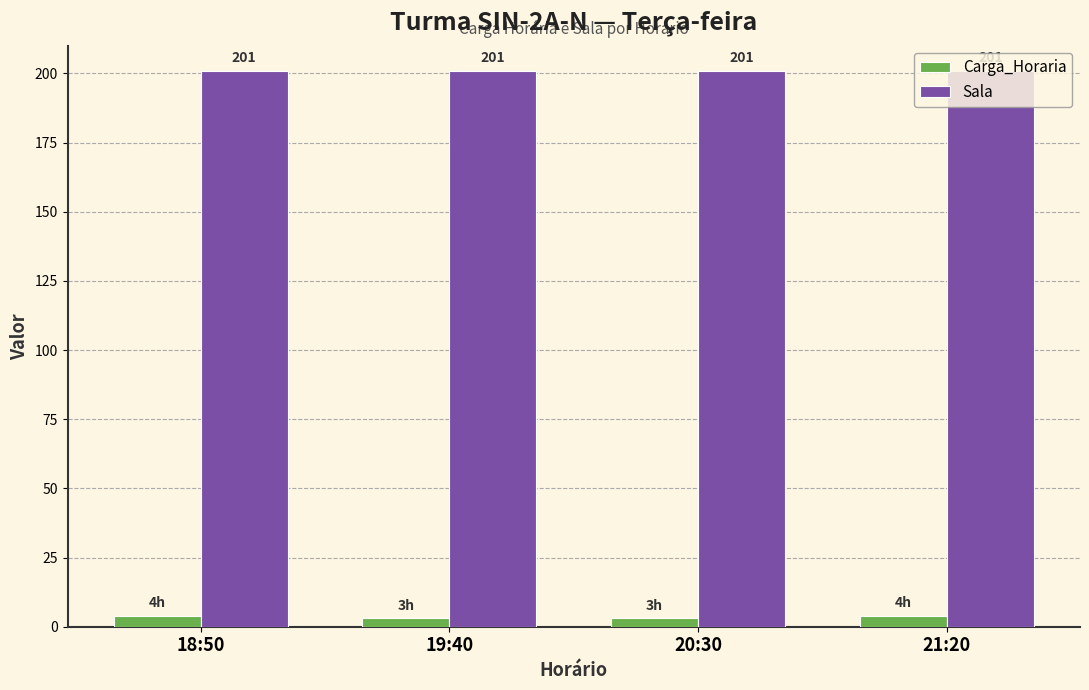

How many data points in Carga_Horaria are less than 4?

2